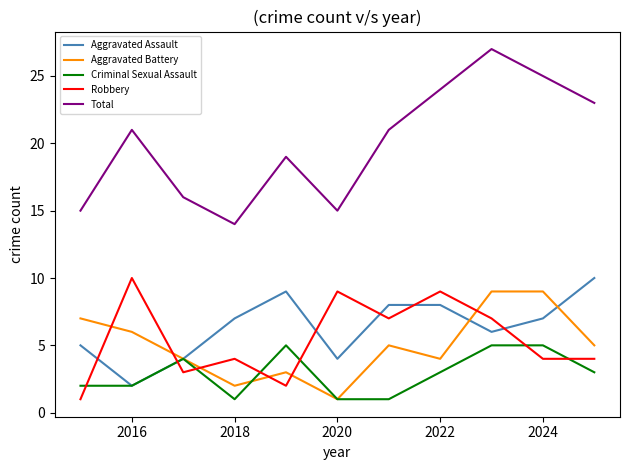

Which series has the largest range (max minus min)?

Total